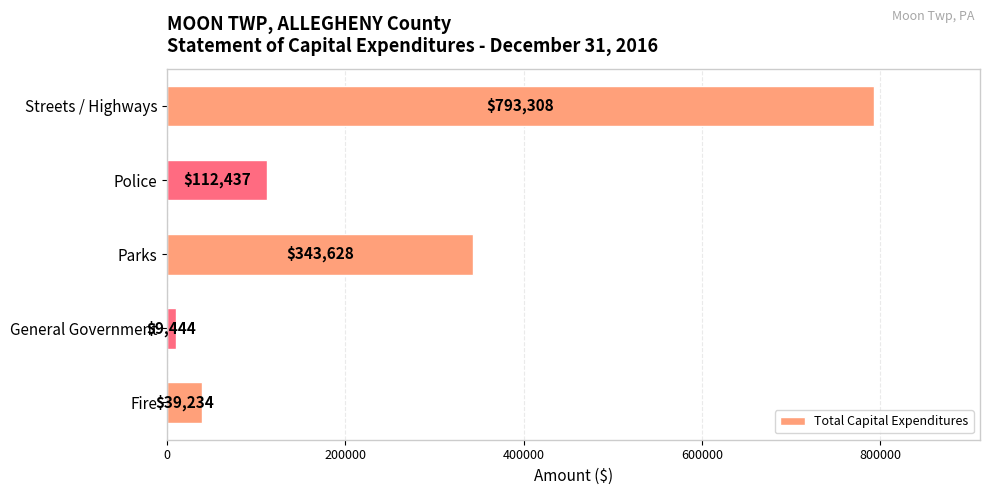

True or false: the data shows 793308 at Streets / Highways.

True